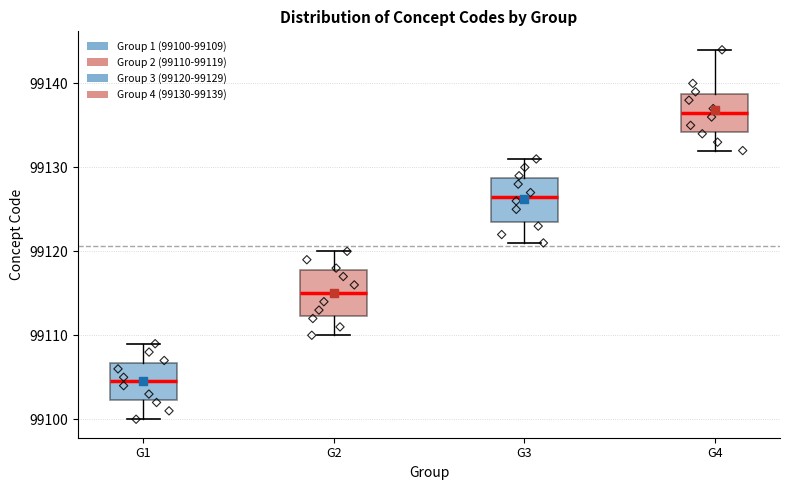

Reading left to right, read every box against the y-axis: the position of its median line, the range the box covers, and the ends of its whiskers. The values are not printed on the chart, so give them approximately, as read against the axis.

G1: median 99105, box 99102 to 99107, whiskers 99100 to 99109
G2: median 99115, box 99112 to 99118, whiskers 99110 to 99120
G3: median 99127, box 99124 to 99129, whiskers 99121 to 99131
G4: median 99137, box 99134 to 99139, whiskers 99132 to 99144